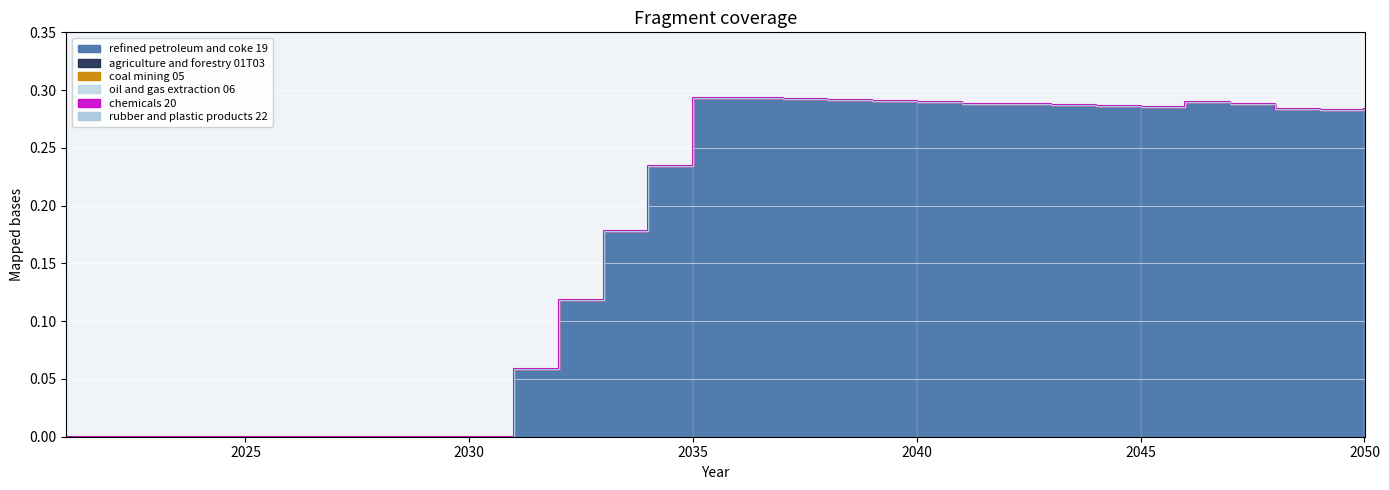

True or false: agriculture and forestry 01T03 and coal mining 05 intersect in this chart.

False